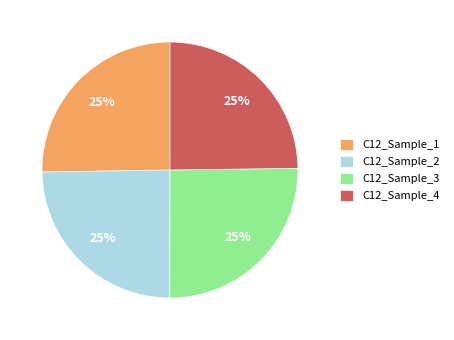

True or false: C12_Sample_3 accounts for 1% of the total.

False